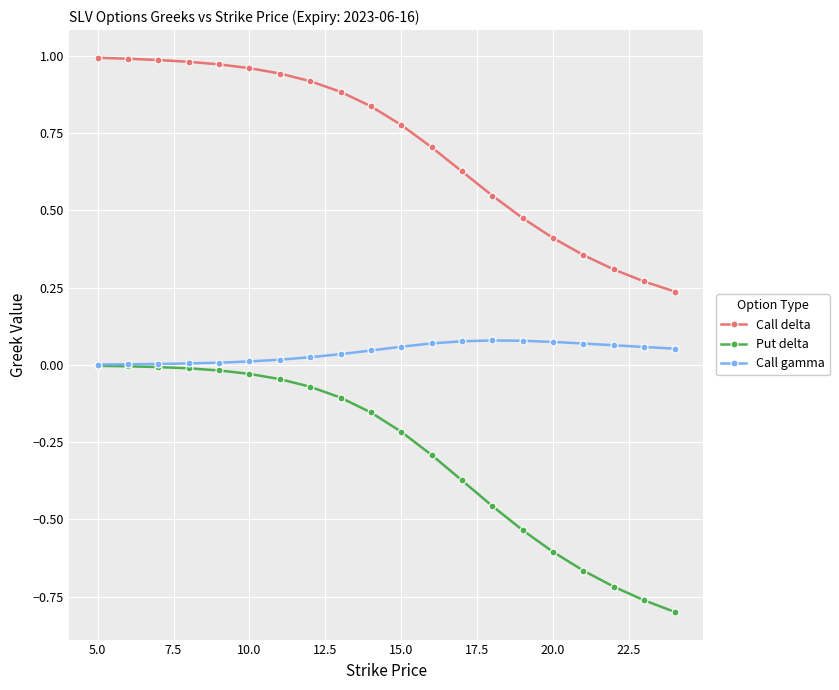

True or false: Call gamma and Call delta intersect in this chart.

False